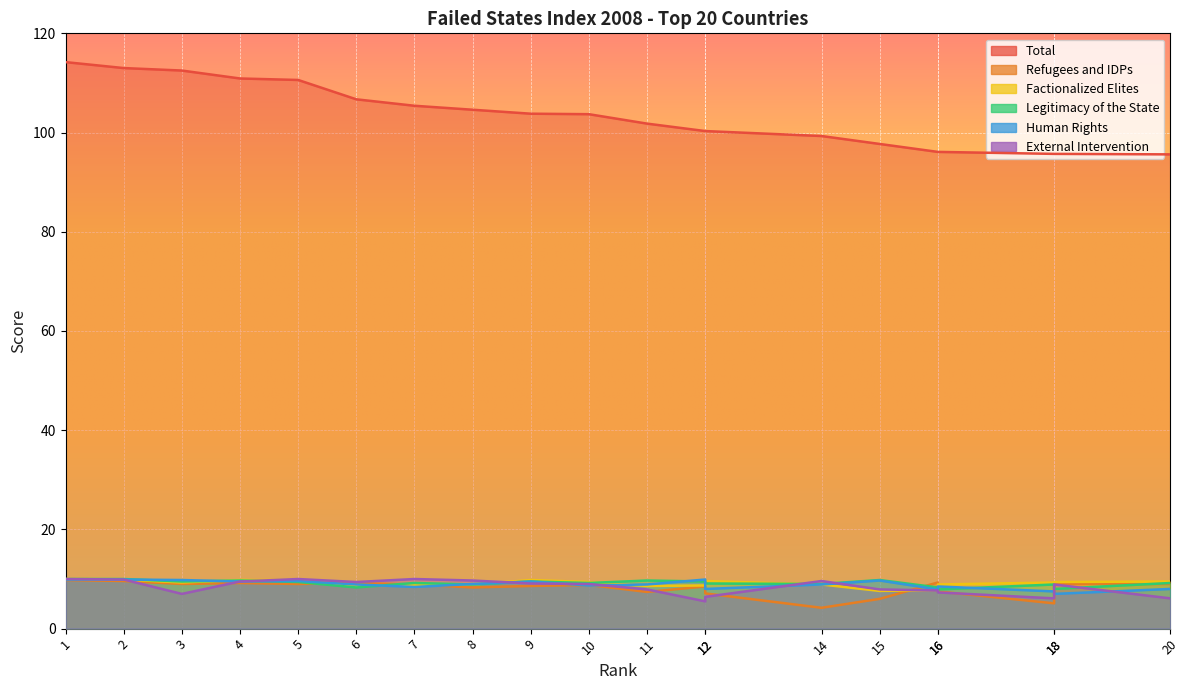

What is the average value of the Human Rights series?

8.9